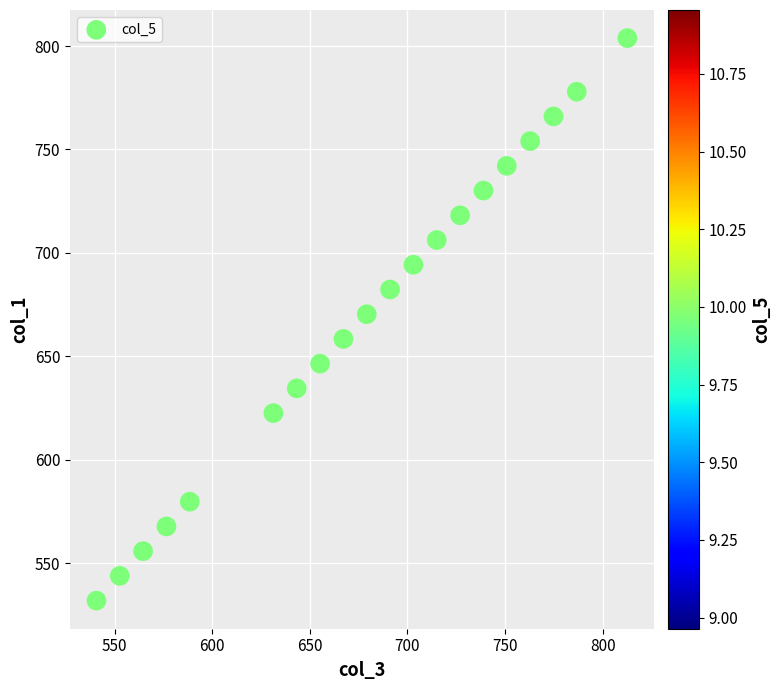

What is the range of X values (max minus min)?

272.0